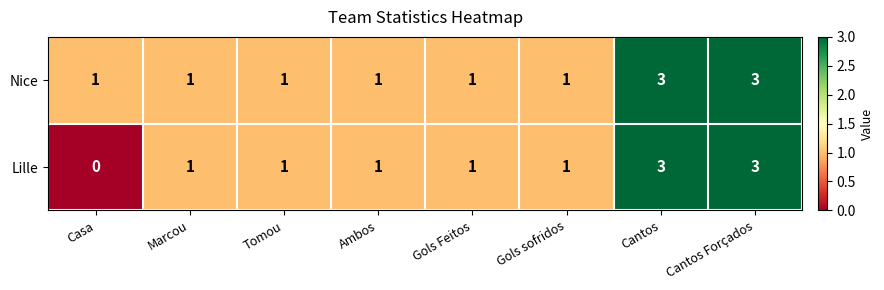

Reading left to right, extract all data points from this chart.

Nice: Casa=1	Marcou=1	Tomou=1	Ambos=1	Gols Feitos=1	Gols sofridos=1	Cantos=3	Cantos Forçados=3
Lille: Casa=0	Marcou=1	Tomou=1	Ambos=1	Gols Feitos=1	Gols sofridos=1	Cantos=3	Cantos Forçados=3